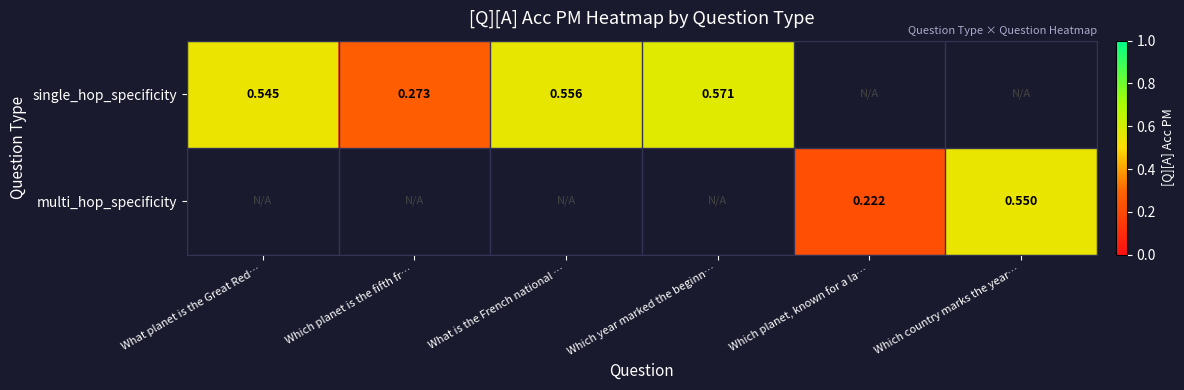

True or false: multi_hop_specificity has a value of 0.6 at Which country marks the year….

True